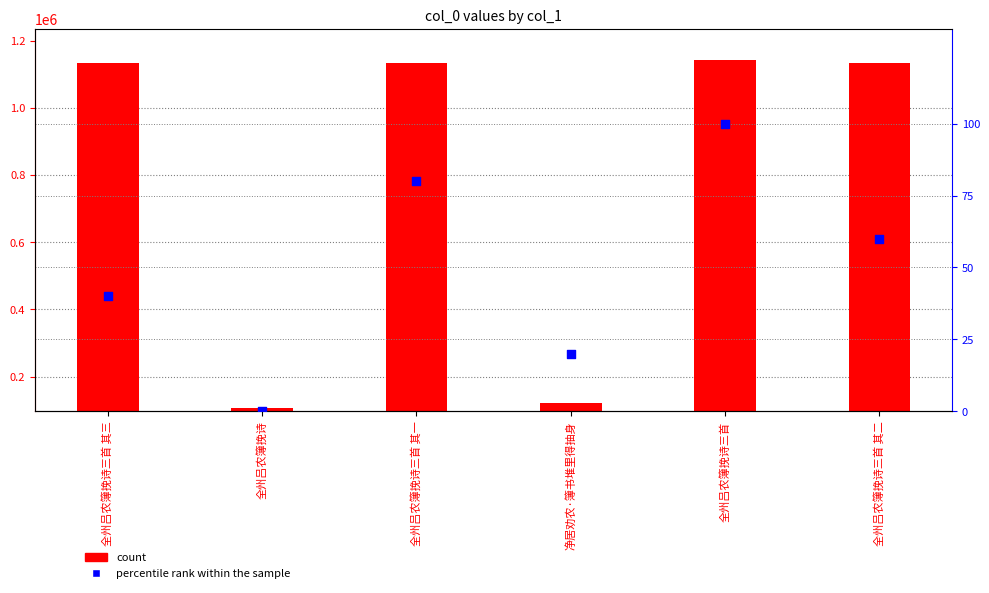

Which series reaches the minimum Y coordinate?

percentile rank within the sample